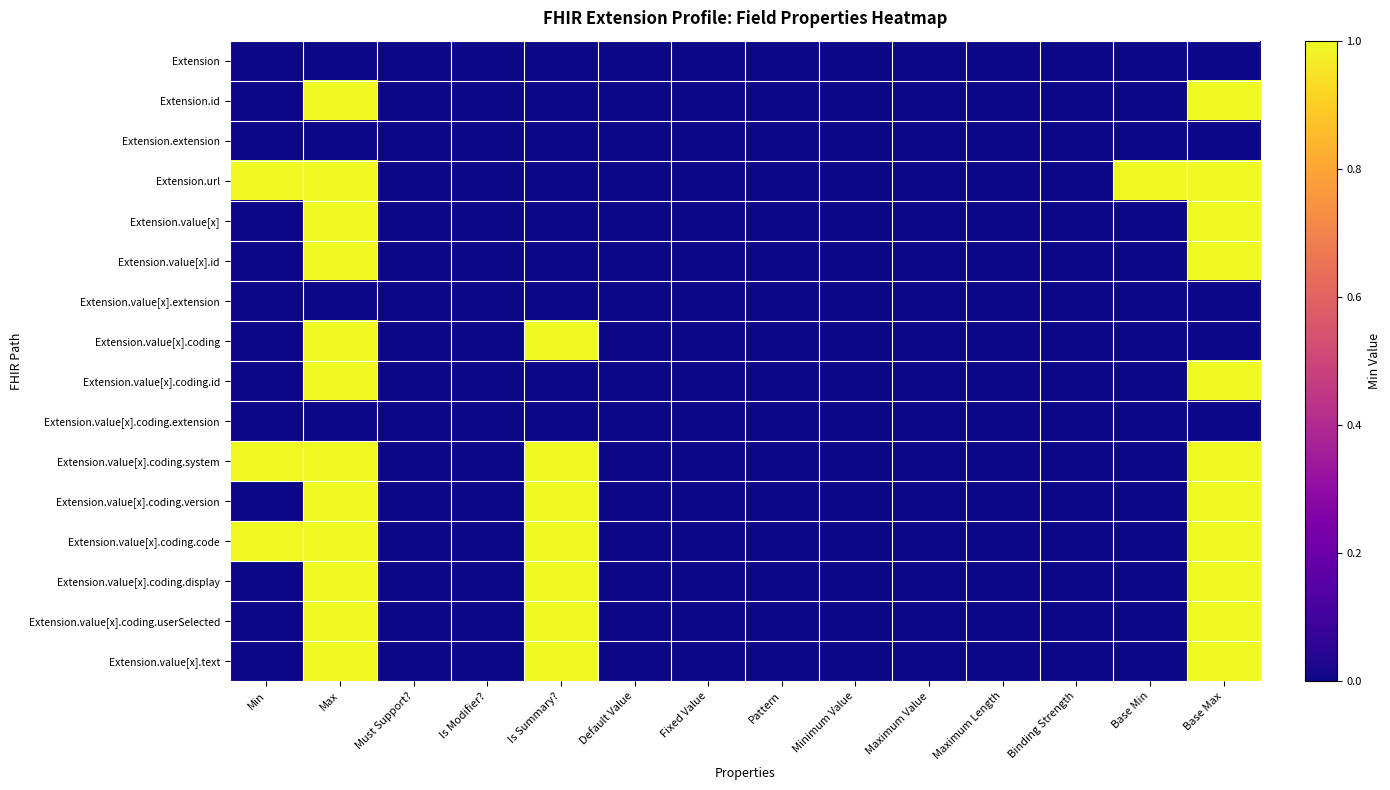

Reading right to left, extract all data points from this chart.

Extension: Base Max=0	Base Min=0	Binding Strength=0	Maximum Length=0	Maximum Value=0	Minimum Value=0	Pattern=0	Fixed Value=0	Default Value=0	Is Summary?=0	Is Modifier?=0	Must Support?=0	Max=0	Min=0
Extension.id: Base Max=1	Base Min=0	Binding Strength=0	Maximum Length=0	Maximum Value=0	Minimum Value=0	Pattern=0	Fixed Value=0	Default Value=0	Is Summary?=0	Is Modifier?=0	Must Support?=0	Max=1	Min=0
Extension.extension: Base Max=0	Base Min=0	Binding Strength=0	Maximum Length=0	Maximum Value=0	Minimum Value=0	Pattern=0	Fixed Value=0	Default Value=0	Is Summary?=0	Is Modifier?=0	Must Support?=0	Max=0	Min=0
Extension.url: Base Max=1	Base Min=1	Binding Strength=0	Maximum Length=0	Maximum Value=0	Minimum Value=0	Pattern=0	Fixed Value=0	Default Value=0	Is Summary?=0	Is Modifier?=0	Must Support?=0	Max=1	Min=1
Extension.value[x]: Base Max=1	Base Min=0	Binding Strength=0	Maximum Length=0	Maximum Value=0	Minimum Value=0	Pattern=0	Fixed Value=0	Default Value=0	Is Summary?=0	Is Modifier?=0	Must Support?=0	Max=1	Min=0
Extension.value[x].id: Base Max=1	Base Min=0	Binding Strength=0	Maximum Length=0	Maximum Value=0	Minimum Value=0	Pattern=0	Fixed Value=0	Default Value=0	Is Summary?=0	Is Modifier?=0	Must Support?=0	Max=1	Min=0
Extension.value[x].extension: Base Max=0	Base Min=0	Binding Strength=0	Maximum Length=0	Maximum Value=0	Minimum Value=0	Pattern=0	Fixed Value=0	Default Value=0	Is Summary?=0	Is Modifier?=0	Must Support?=0	Max=0	Min=0
Extension.value[x].coding: Base Max=0	Base Min=0	Binding Strength=0	Maximum Length=0	Maximum Value=0	Minimum Value=0	Pattern=0	Fixed Value=0	Default Value=0	Is Summary?=1	Is Modifier?=0	Must Support?=0	Max=1	Min=0
Extension.value[x].coding.id: Base Max=1	Base Min=0	Binding Strength=0	Maximum Length=0	Maximum Value=0	Minimum Value=0	Pattern=0	Fixed Value=0	Default Value=0	Is Summary?=0	Is Modifier?=0	Must Support?=0	Max=1	Min=0
Extension.value[x].coding.extension: Base Max=0	Base Min=0	Binding Strength=0	Maximum Length=0	Maximum Value=0	Minimum Value=0	Pattern=0	Fixed Value=0	Default Value=0	Is Summary?=0	Is Modifier?=0	Must Support?=0	Max=0	Min=0
Extension.value[x].coding.system: Base Max=1	Base Min=0	Binding Strength=0	Maximum Length=0	Maximum Value=0	Minimum Value=0	Pattern=0	Fixed Value=0	Default Value=0	Is Summary?=1	Is Modifier?=0	Must Support?=0	Max=1	Min=1
Extension.value[x].coding.version: Base Max=1	Base Min=0	Binding Strength=0	Maximum Length=0	Maximum Value=0	Minimum Value=0	Pattern=0	Fixed Value=0	Default Value=0	Is Summary?=1	Is Modifier?=0	Must Support?=0	Max=1	Min=0
Extension.value[x].coding.code: Base Max=1	Base Min=0	Binding Strength=0	Maximum Length=0	Maximum Value=0	Minimum Value=0	Pattern=0	Fixed Value=0	Default Value=0	Is Summary?=1	Is Modifier?=0	Must Support?=0	Max=1	Min=1
Extension.value[x].coding.display: Base Max=1	Base Min=0	Binding Strength=0	Maximum Length=0	Maximum Value=0	Minimum Value=0	Pattern=0	Fixed Value=0	Default Value=0	Is Summary?=1	Is Modifier?=0	Must Support?=0	Max=1	Min=0
Extension.value[x].coding.userSelected: Base Max=1	Base Min=0	Binding Strength=0	Maximum Length=0	Maximum Value=0	Minimum Value=0	Pattern=0	Fixed Value=0	Default Value=0	Is Summary?=1	Is Modifier?=0	Must Support?=0	Max=1	Min=0
Extension.value[x].text: Base Max=1	Base Min=0	Binding Strength=0	Maximum Length=0	Maximum Value=0	Minimum Value=0	Pattern=0	Fixed Value=0	Default Value=0	Is Summary?=1	Is Modifier?=0	Must Support?=0	Max=1	Min=0